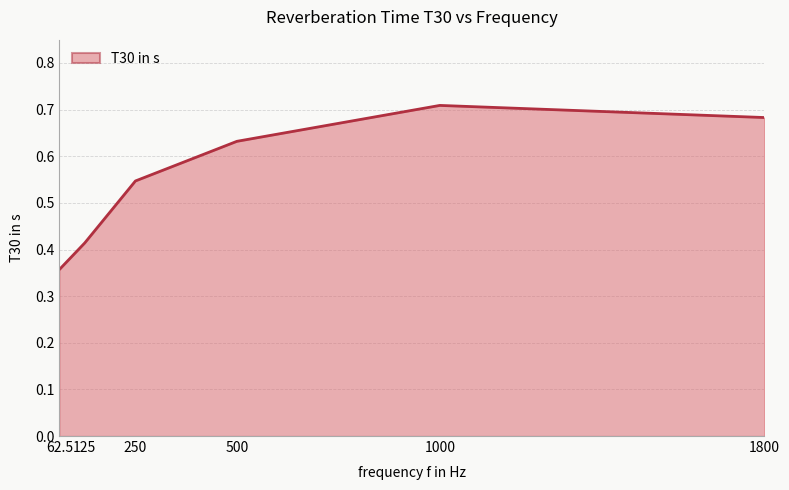

Where is the data nearest to the value 0?

62.5